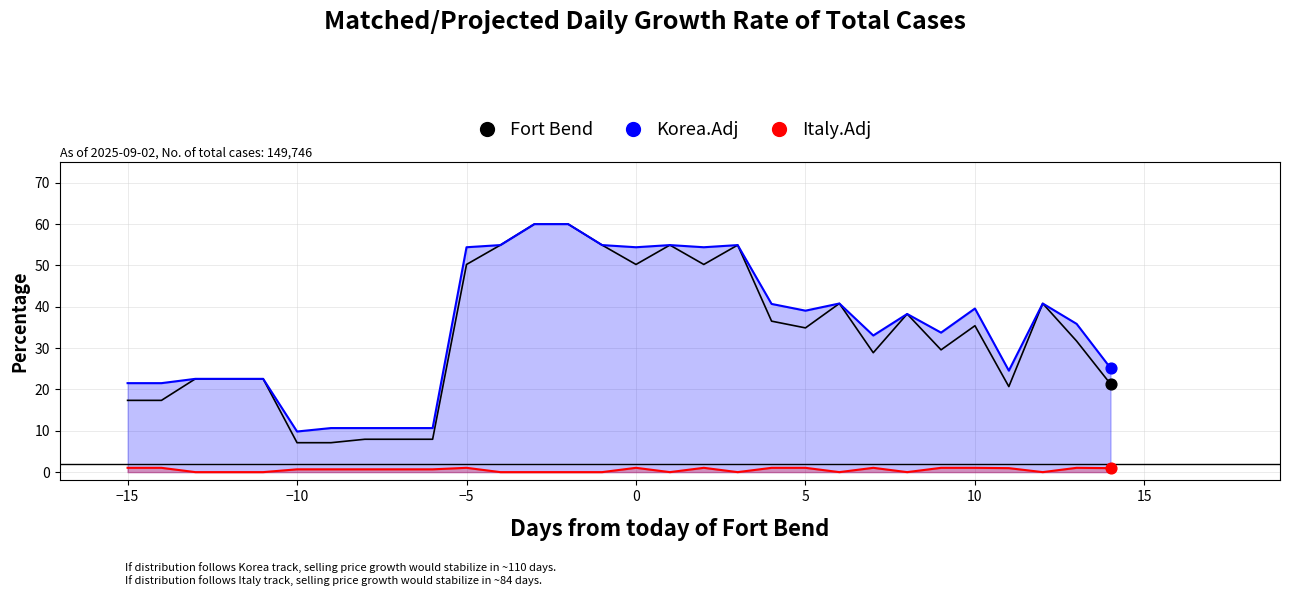

Which series has the largest total across all categories?

Korea.Adj